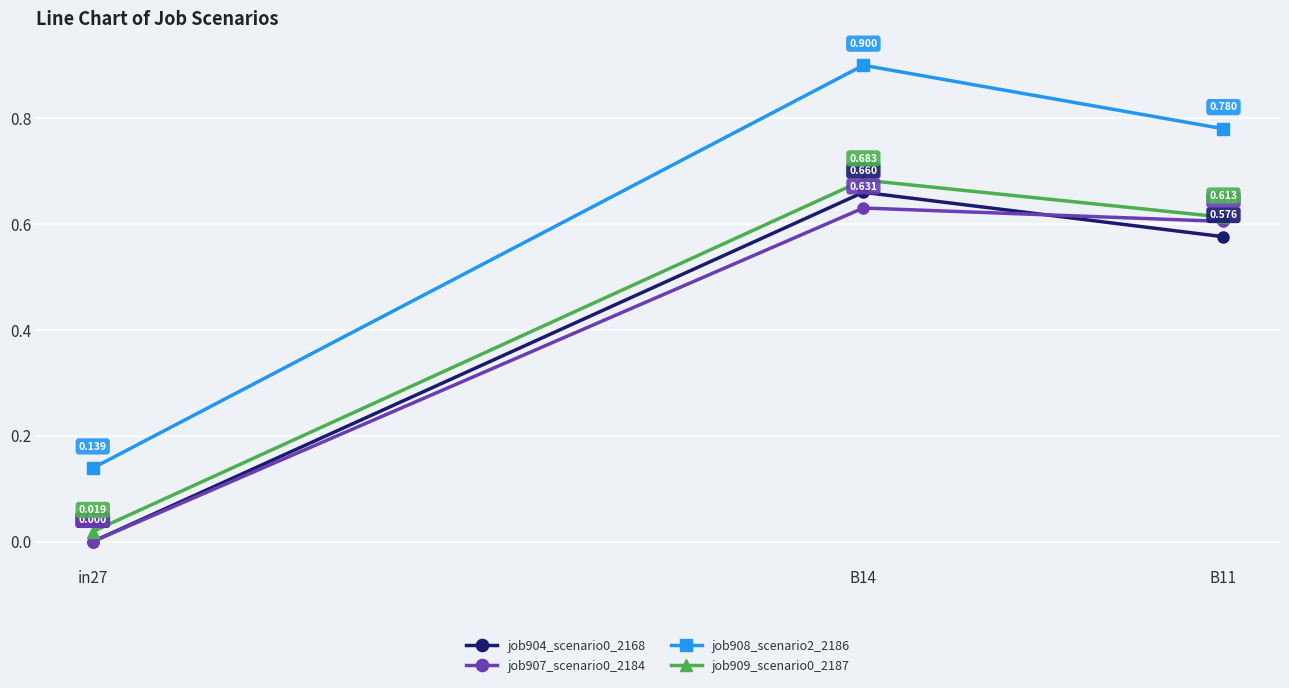

What is the label of the 3rd point from the left?

B11